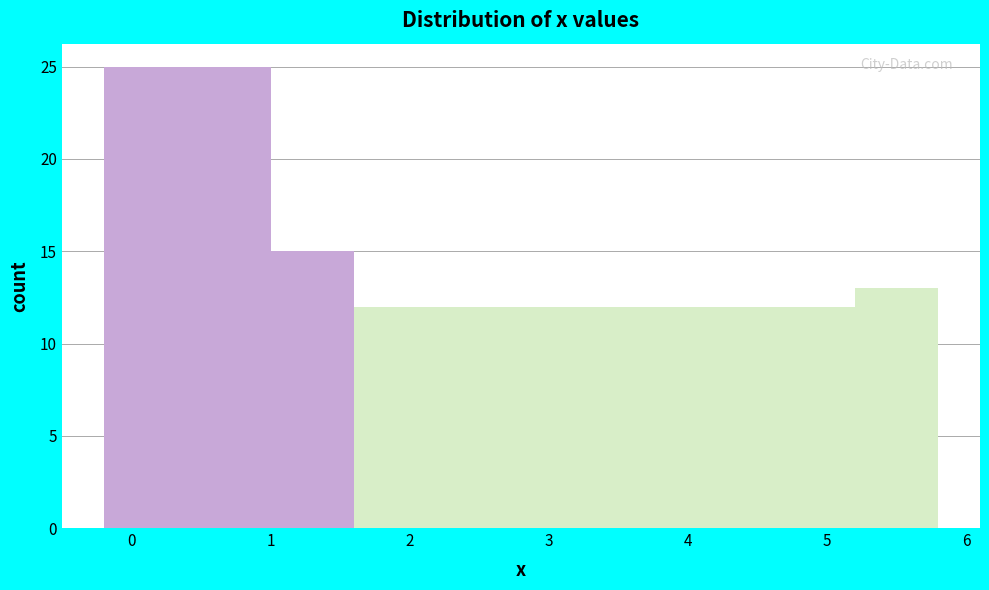

Reading left to right, transcribe this chart: for each bar, give the range it covers on the x-axis and its height. The values are not printed on the chart, so give them approximately, as read against the axis.

-0.2 to 0.4: 25
0.4 to 1.0: 25
1.0 to 1.6: 15
1.6 to 2.2: 12
2.2 to 2.8: 12
2.8 to 3.4: 12
3.4 to 4.0: 12
4.0 to 4.6: 12
4.6 to 5.2: 12
5.2 to 5.8: 13